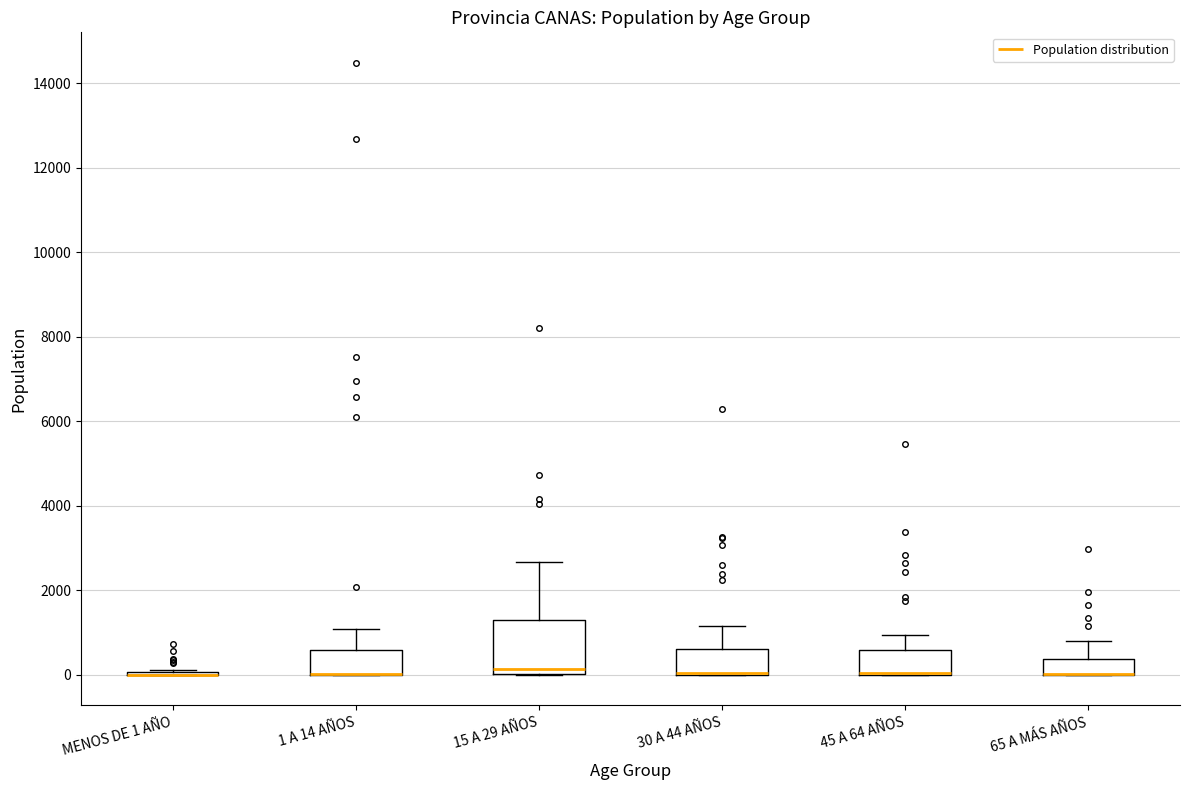

Reading left to right, transcribe this box plot: for each box, give where its median line is, the range the box spans, and where its two whiskers end, as read against the y-axis. The values are not printed on the chart, so give them approximately, as read against the axis.

MENOS DE 1 AÑO: box collapsed to a line at 0, whiskers 0 to 200
1 A 14 AÑOS: median 0 (drawn on the box's lower edge), box 0 to 600, whiskers 0 to 1000
15 A 29 AÑOS: median 200, box 0 to 1200, whiskers 0 to 2600
30 A 44 AÑOS: median 0 (drawn on the box's lower edge), box 0 to 600, whiskers 0 to 1200
45 A 64 AÑOS: median 0 (drawn on the box's lower edge), box 0 to 600, whiskers 0 to 1000
65 A MÁS AÑOS: median 0 (drawn on the box's lower edge), box 0 to 400, whiskers 0 to 800